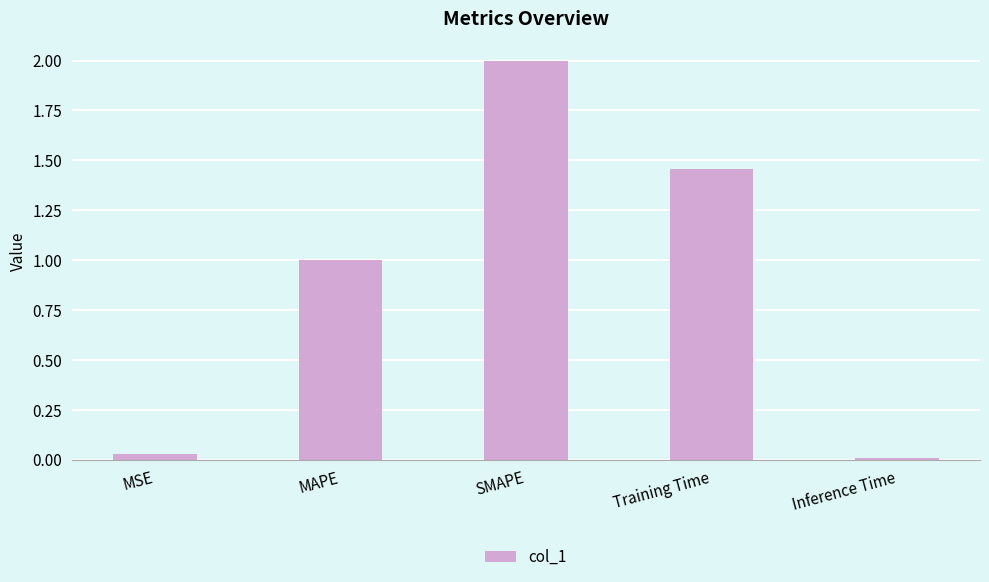

What is the difference between the values at SMAPE and MSE?

2.0